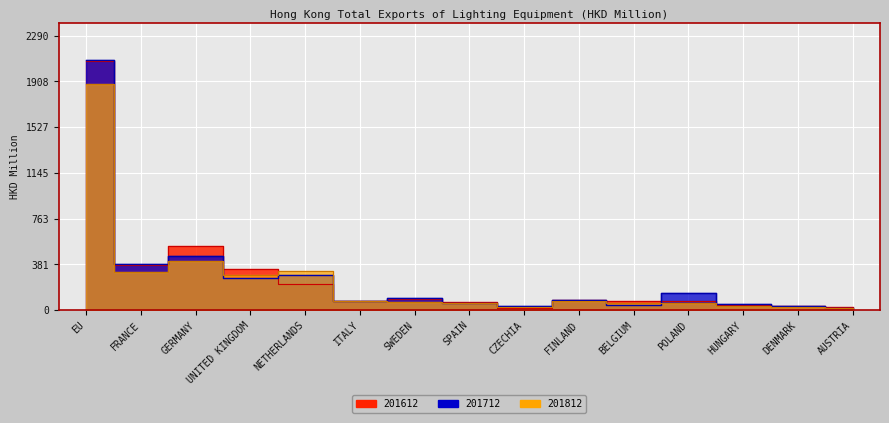

What is the total value across all series at DENMARK?

94.5